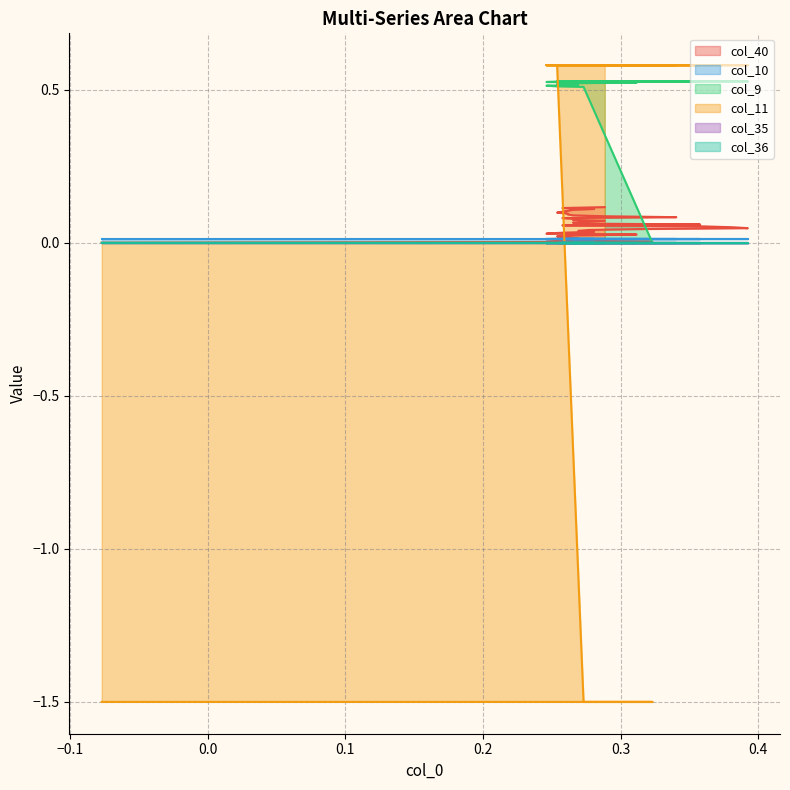

The value of col_40 at 17 is 0.0. True or false?

False